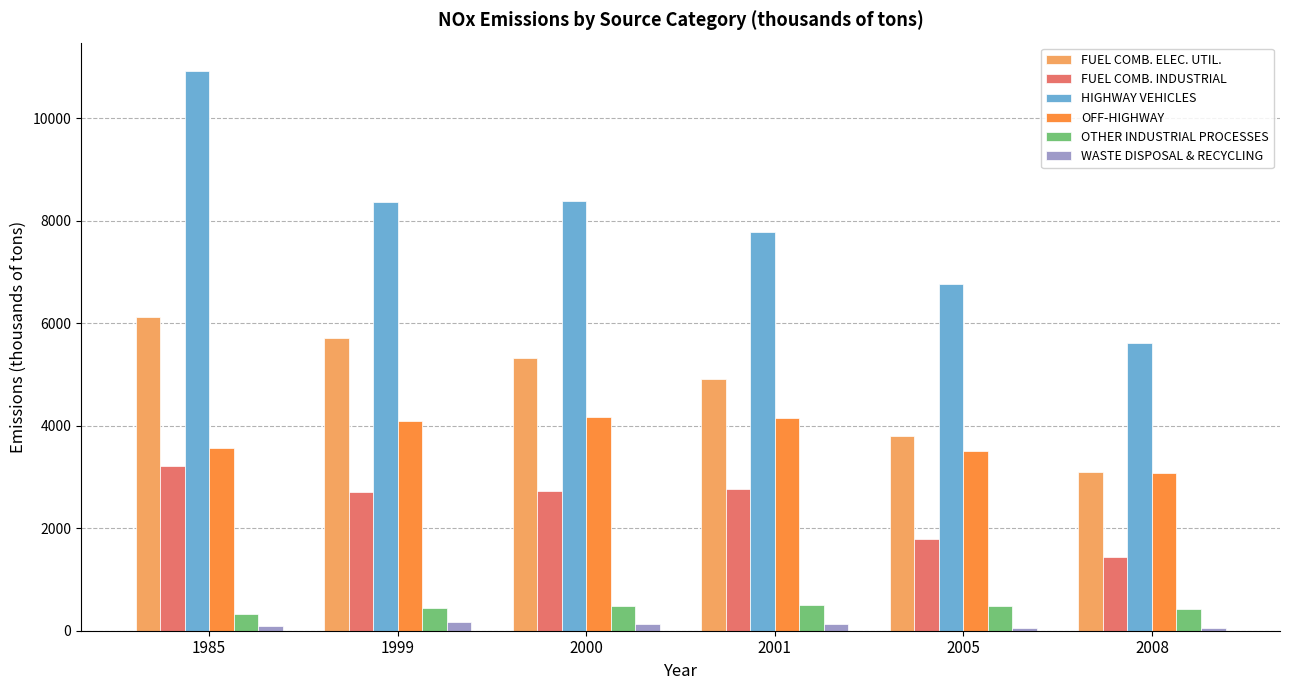

What is the spread (max minus min) of values at 2000?

8264.8